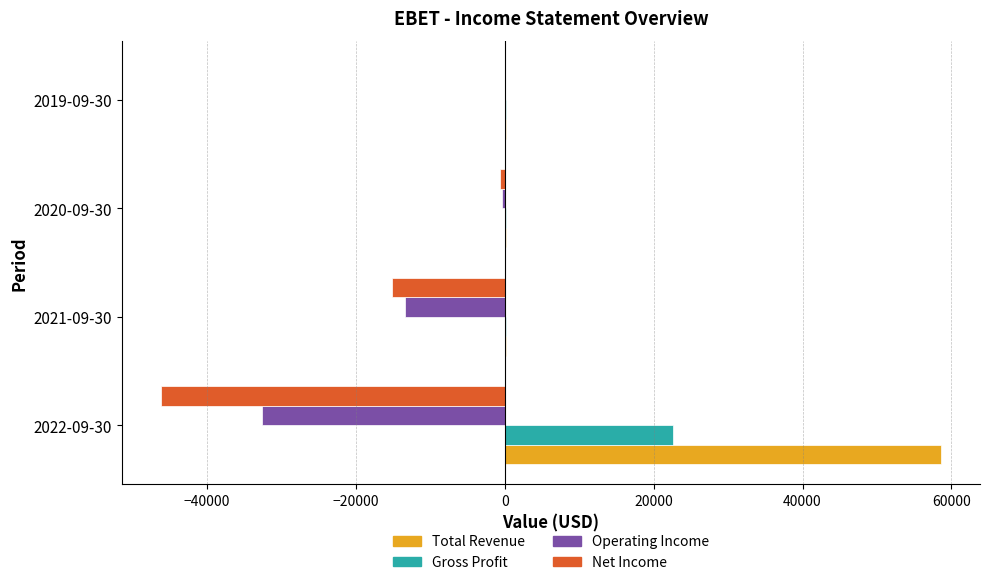

Is the value of Gross Profit at 2022-09-30 greater than the value of Total Revenue at 2021-09-30?

Yes